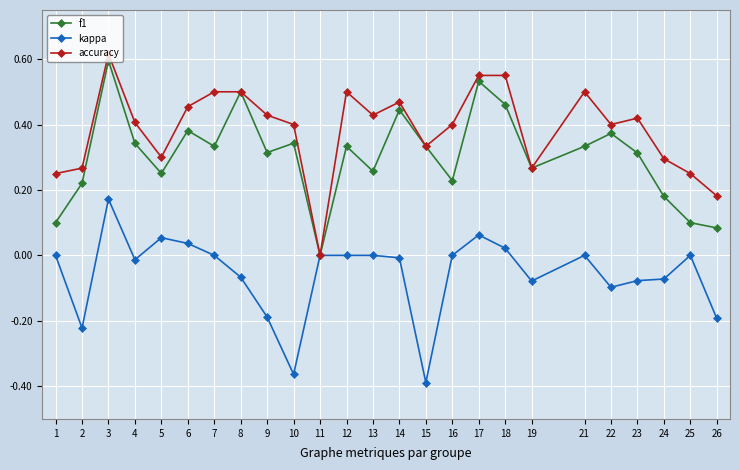

List the series in order of their overall mean, highest first.

accuracy, f1, kappa